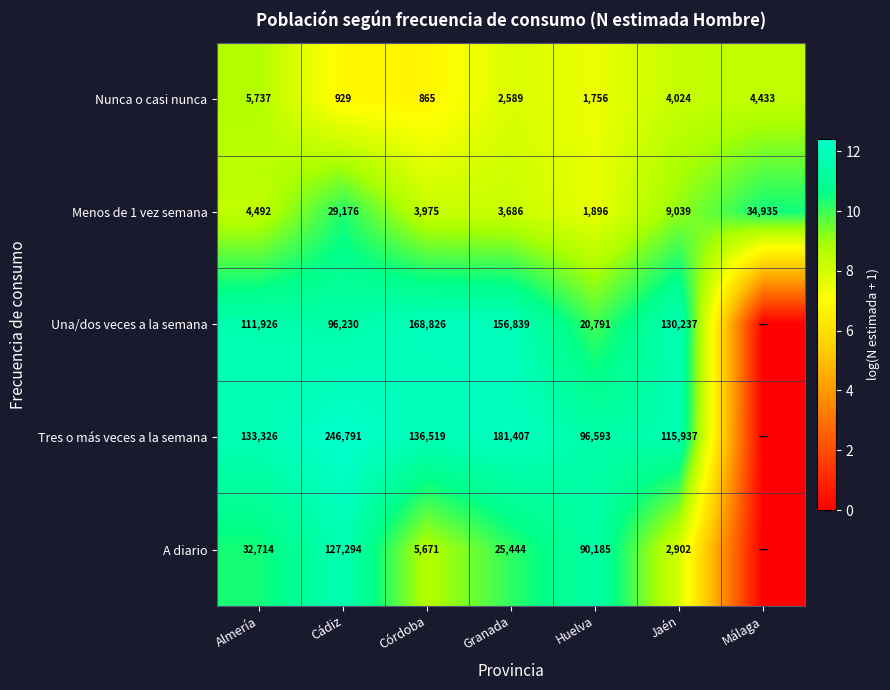

The Nunca o casi nunca series shows 1756 at Huelva. True or false?

True